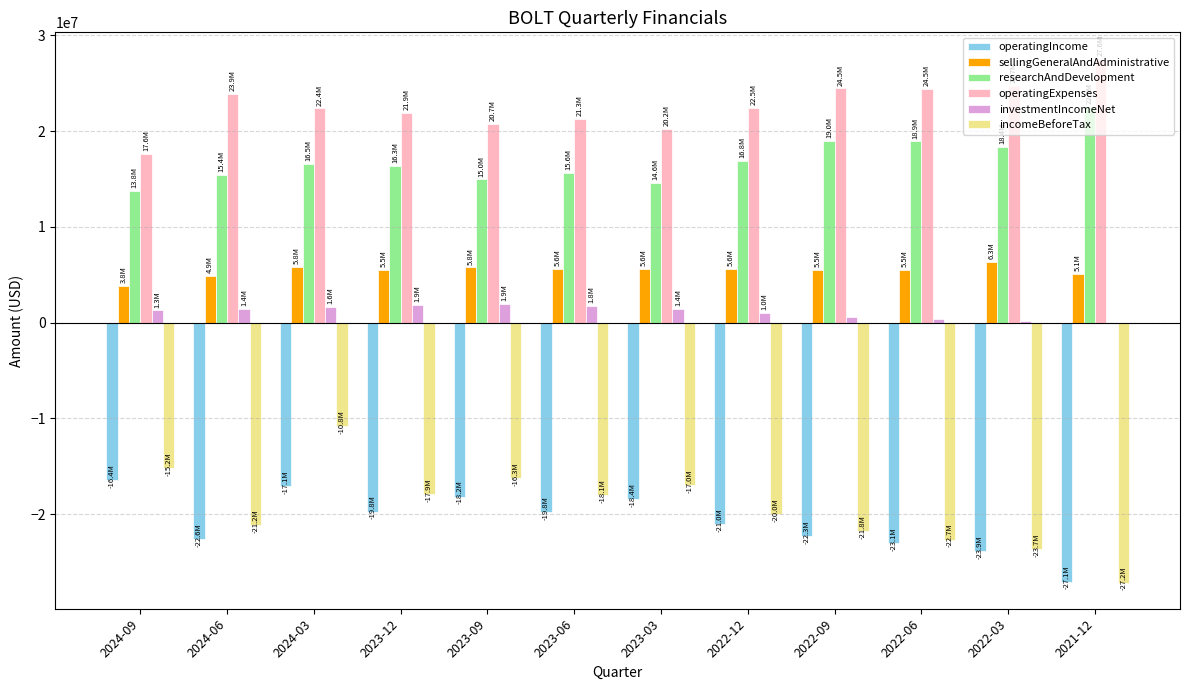

What is the total value across all series at 2021-12?

852000